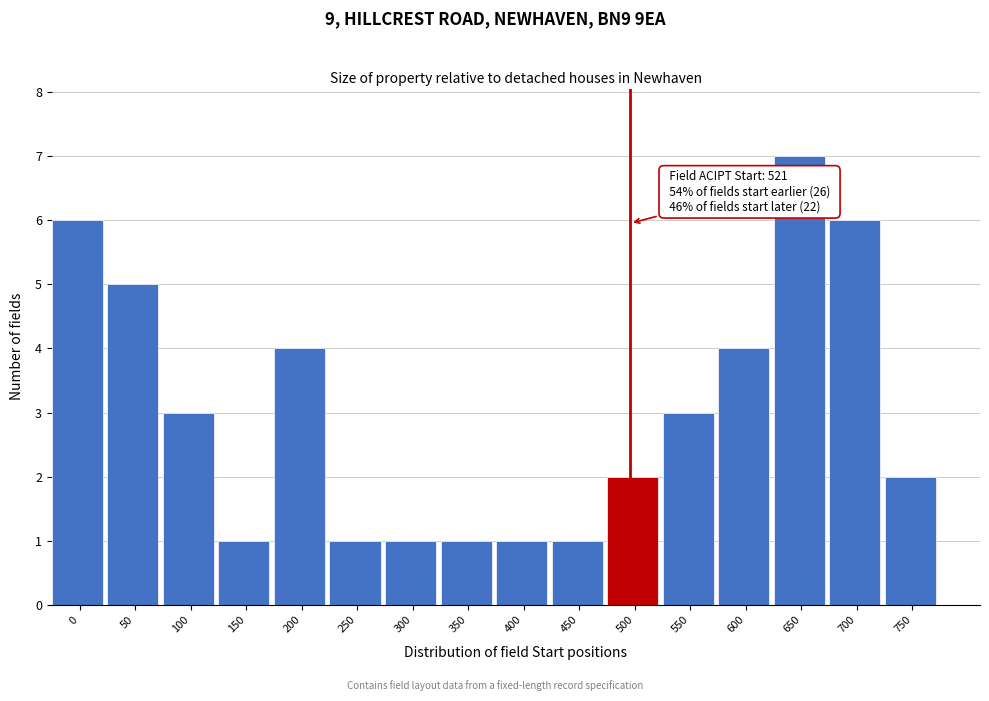

Reading right to left, extract all data points from this chart.

750=2	700=6	650=7	600=4	550=3	500=2	450=1	400=1	350=1	300=1	250=1	200=4	150=1	100=3	50=5	0=6